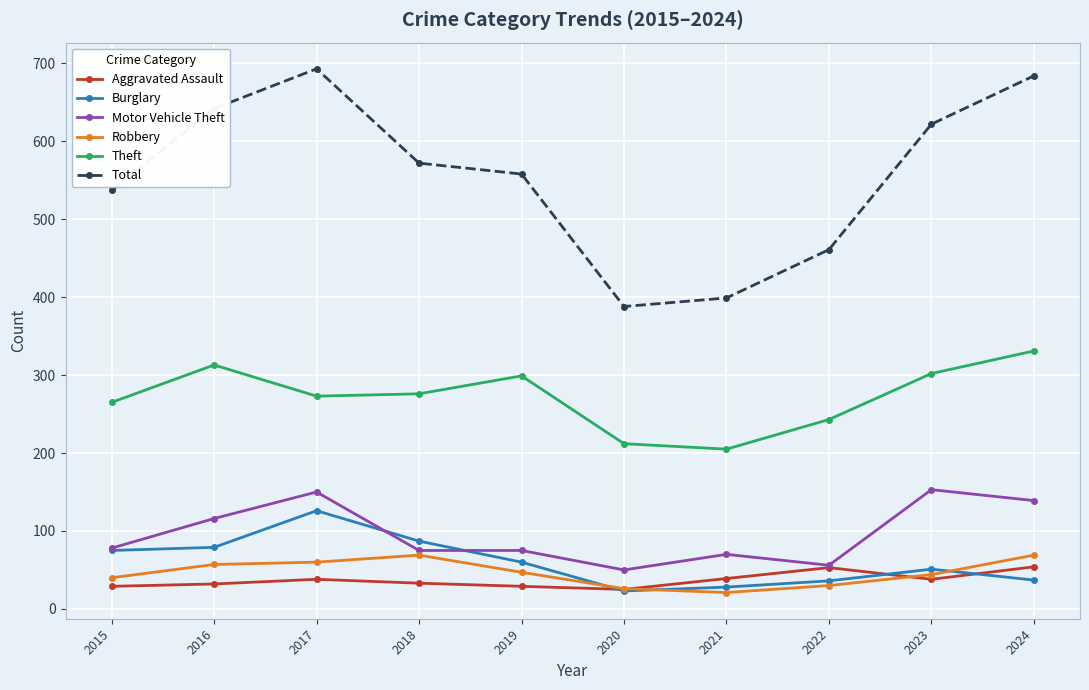

True or false: Theft and Aggravated Assault cross at least once.

False